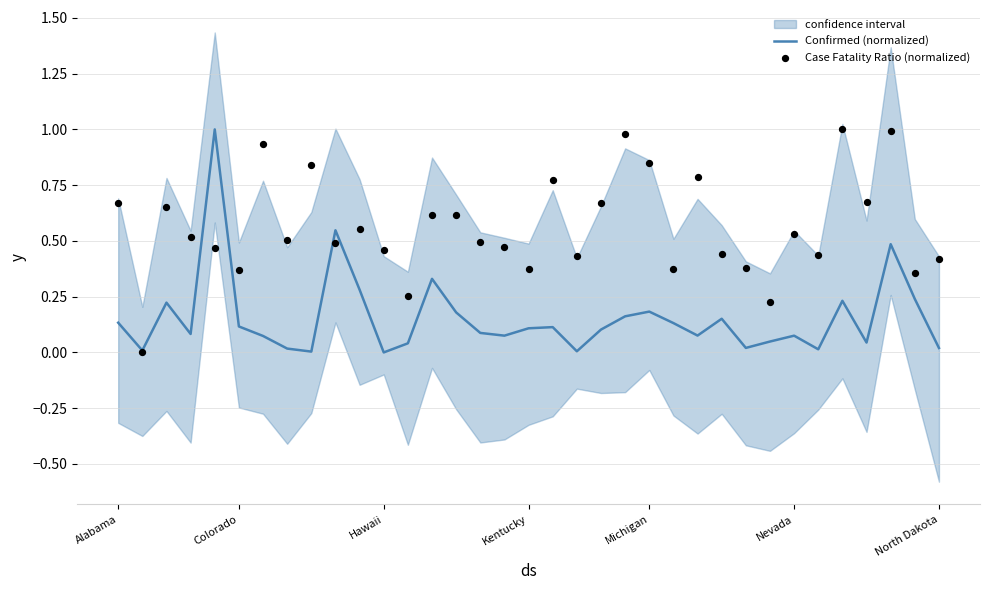

At which category is the sum across all series the highest?

32